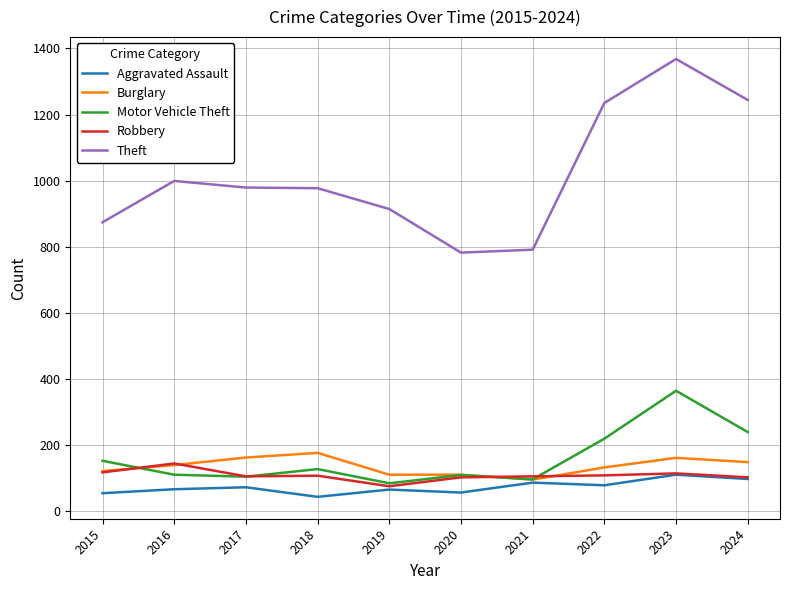

The value of Burglary at 2024 is 200. True or false?

False